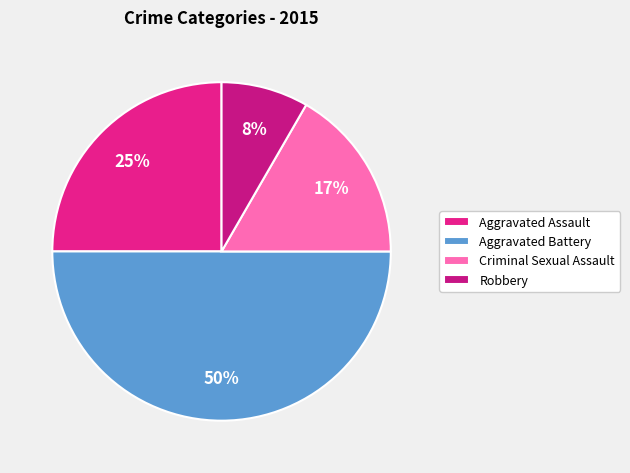

What percentage is the Aggravated Assault slice, to the nearest percent?

25%